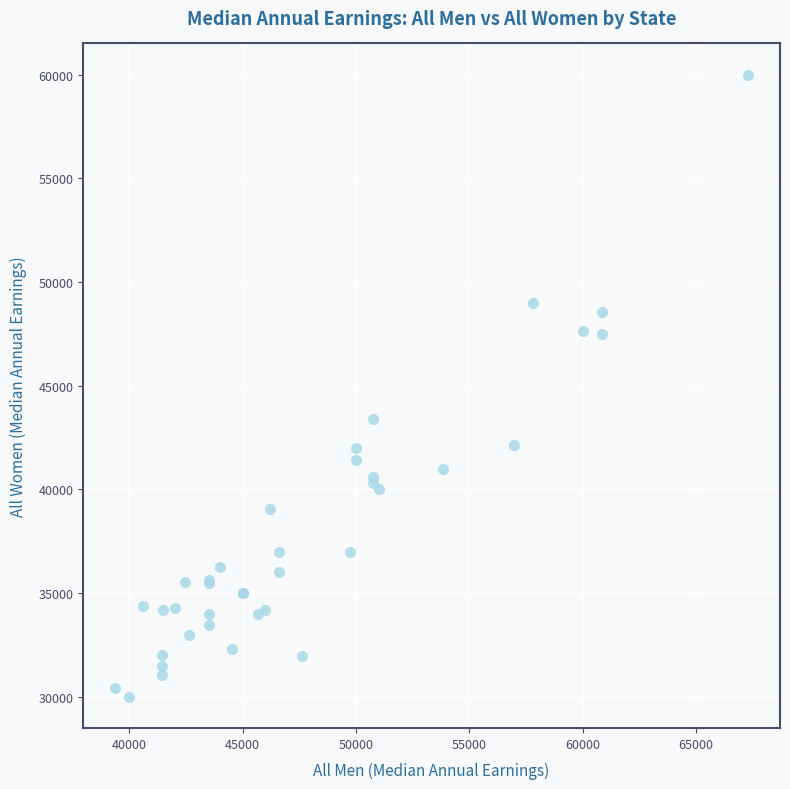

What Y value in the scatter plot is closest to 45000?

43400